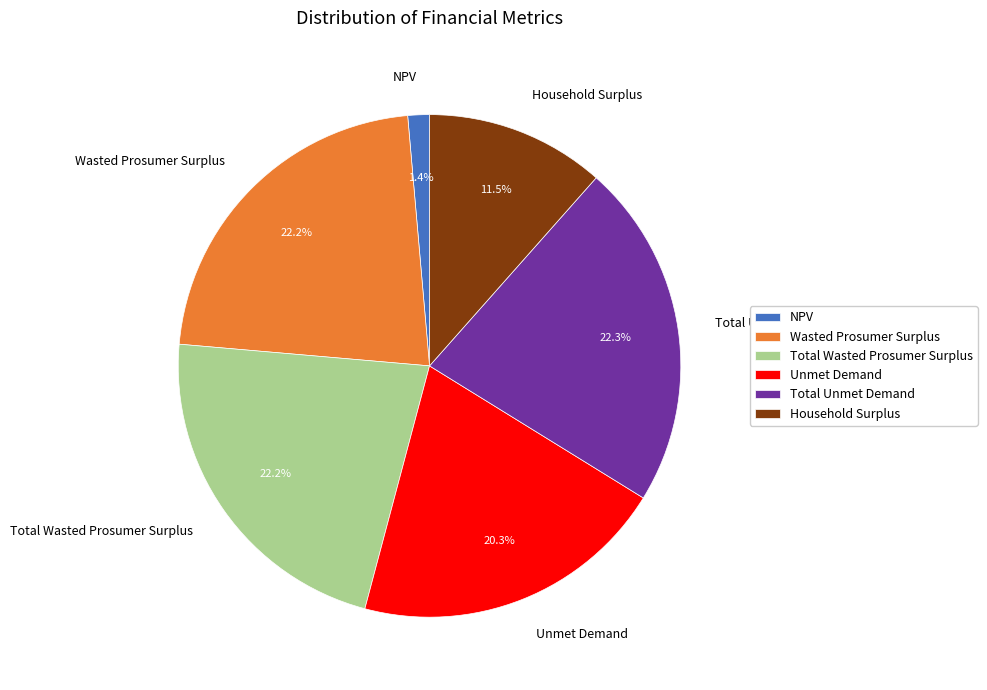

Which slice is the smallest?

NPV